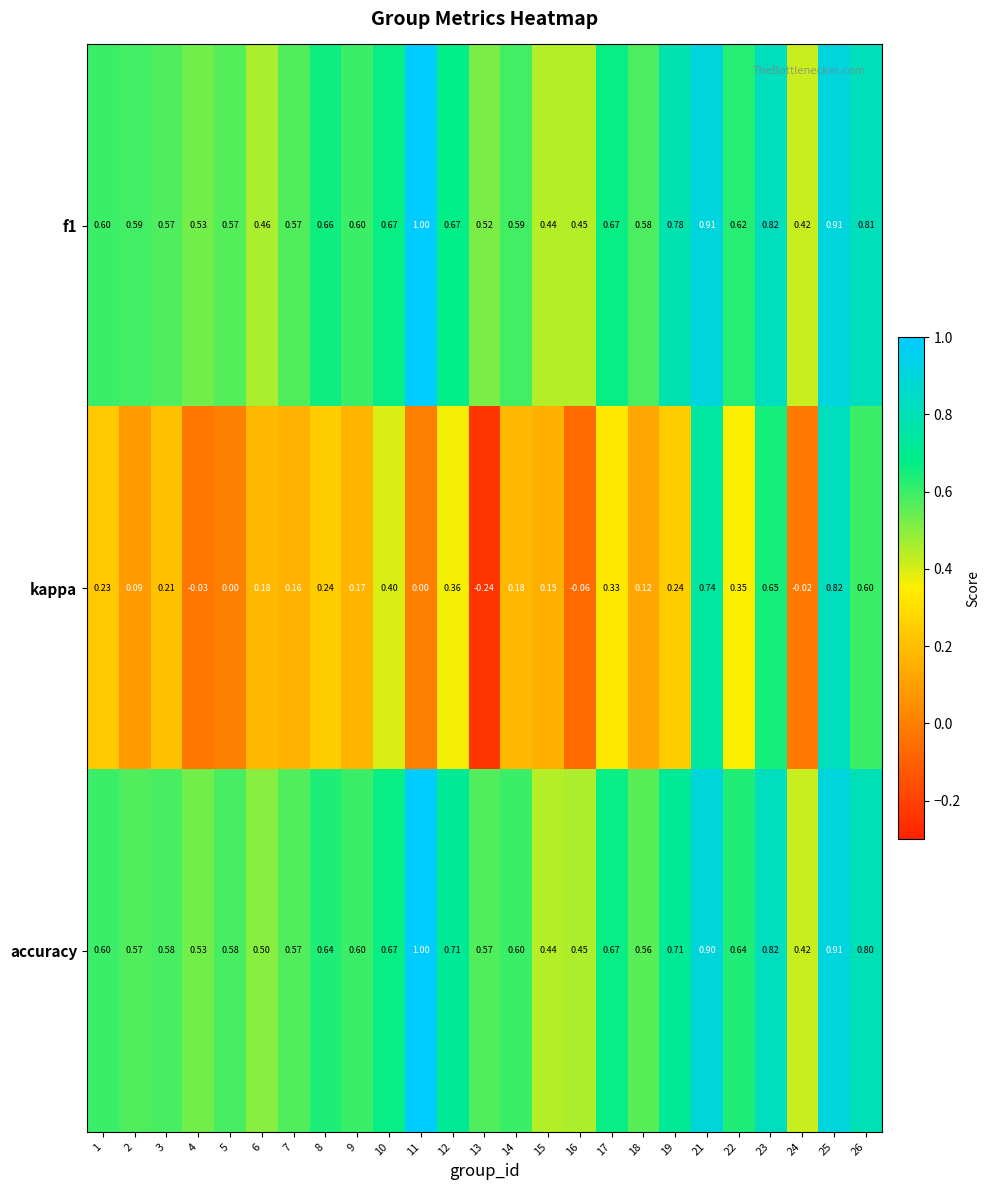

Which series has the widest spread of values?

kappa